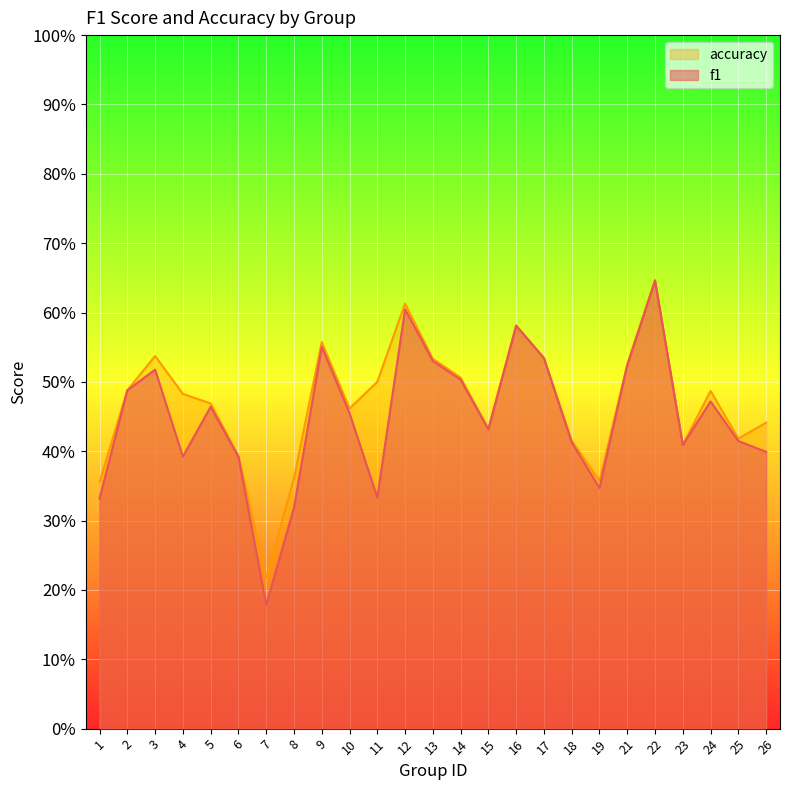

List the labels in order of accuracy value, largest first.

22, 12, 16, 9, 3, 17, 13, 21, 14, 11, 2, 24, 4, 5, 10, 26, 15, 25, 18, 23, 6, 8, 19, 1, 7